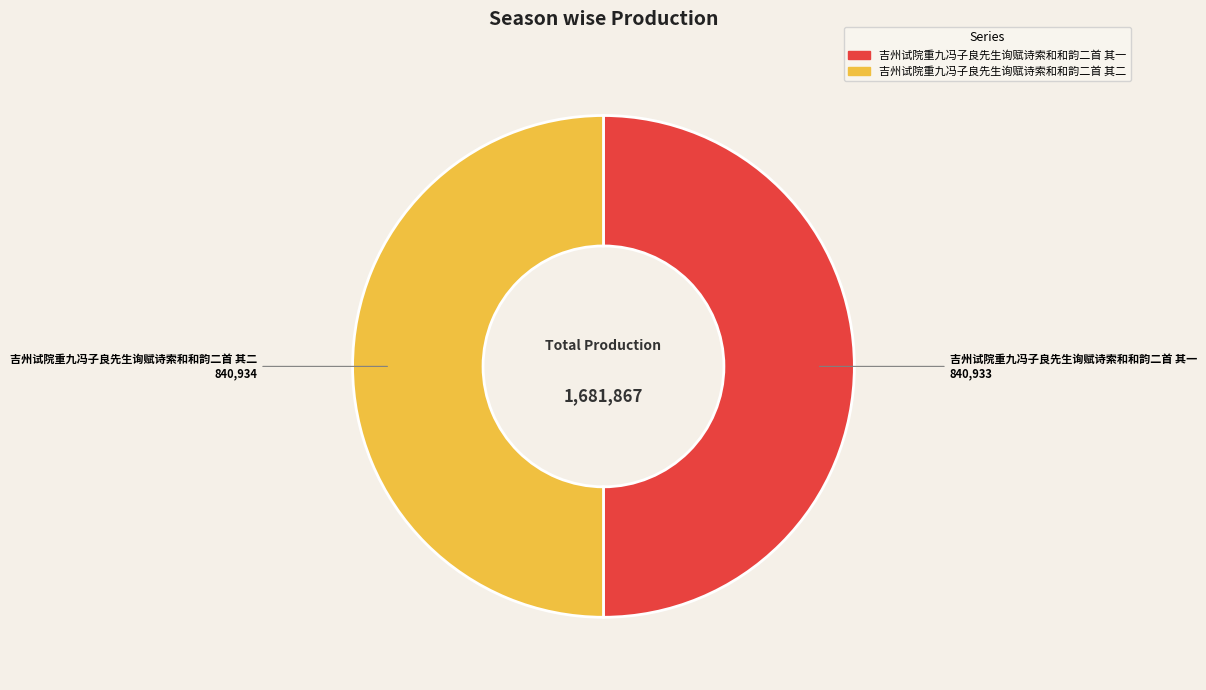

The 吉州试院重九冯子良先生询赋诗索和和韵二首 其二 slice represents 38% of the pie. True or false?

False